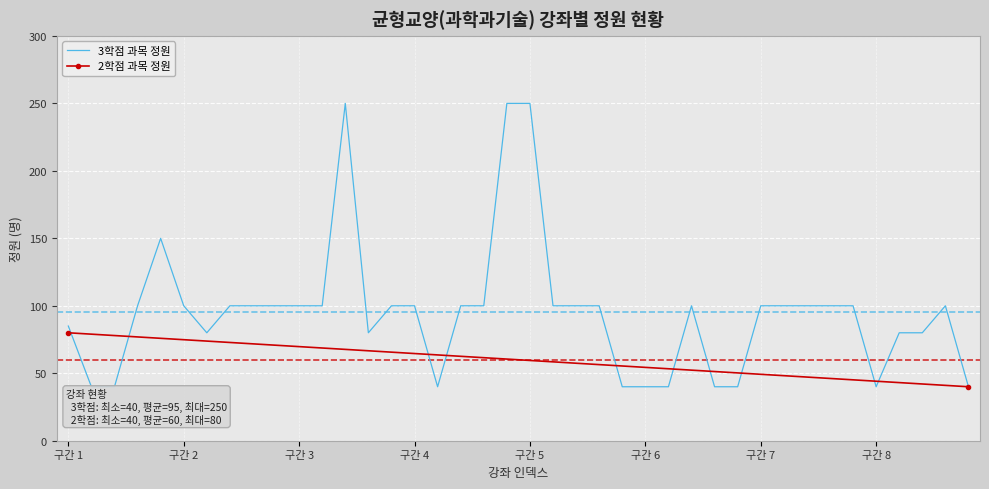

What is the minimum value for 3학점 과목 정원?

40